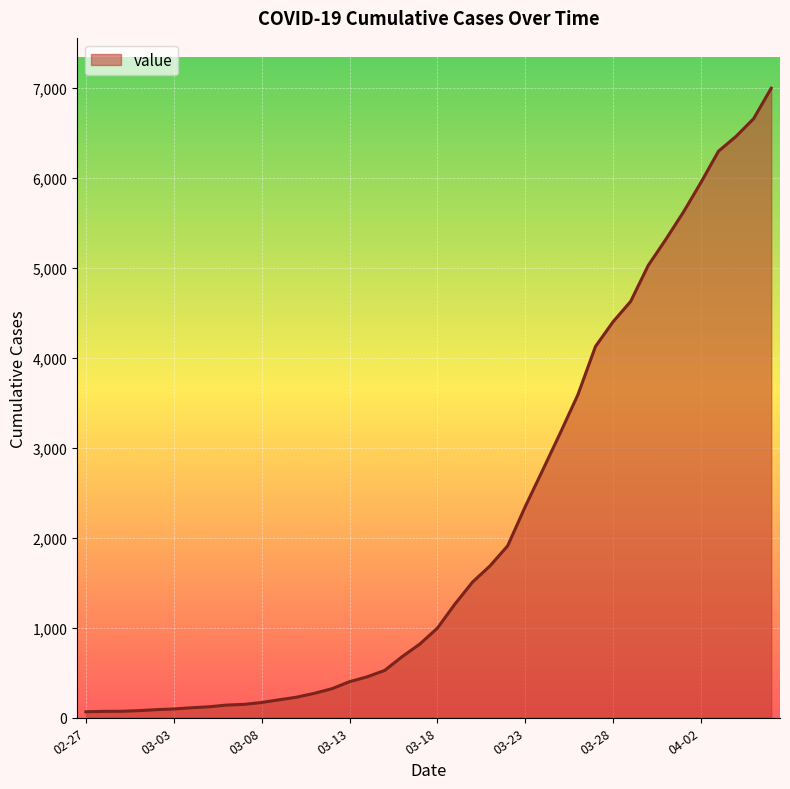

What is the difference between the maximum and minimum values?

6931